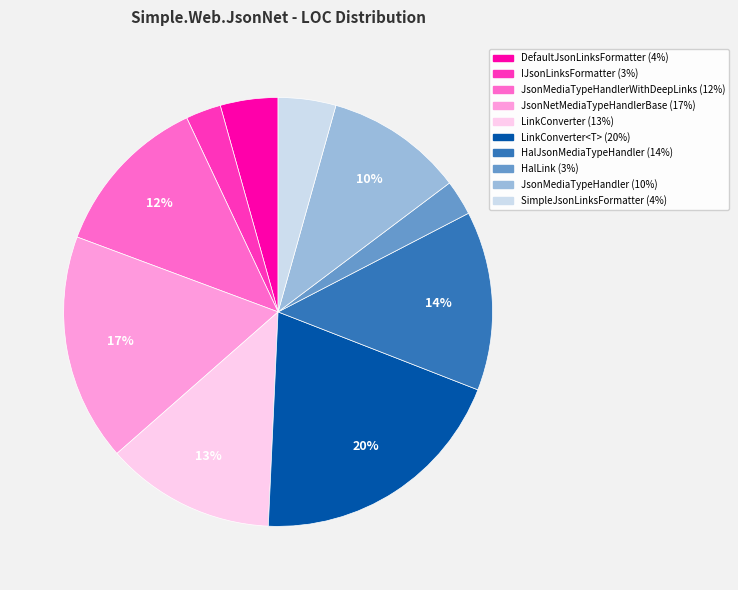

Count the number of slices in the pie.

10